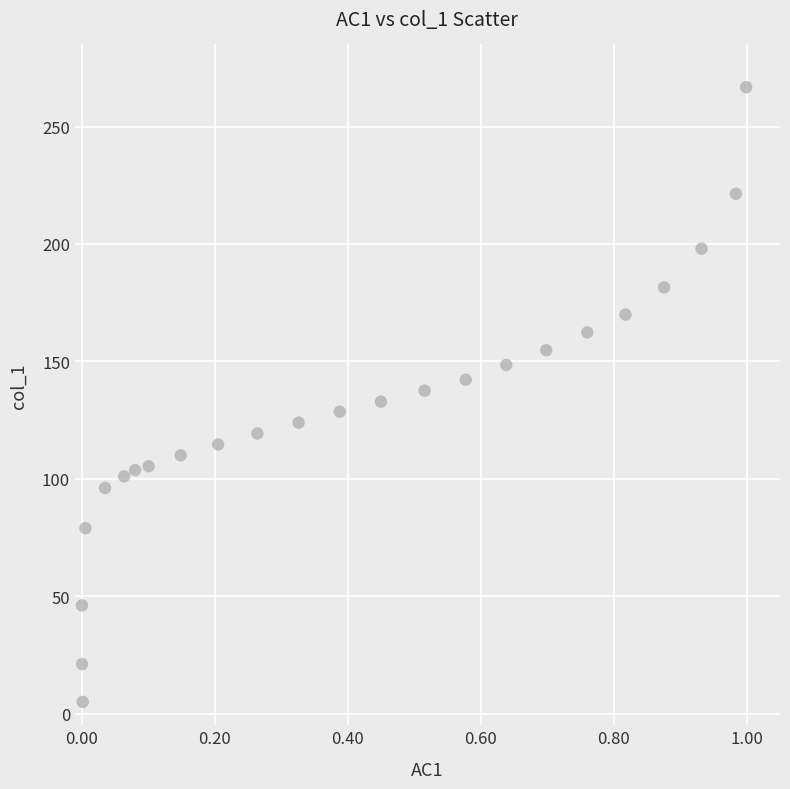

What is the range of X values (max minus min)?

1.0